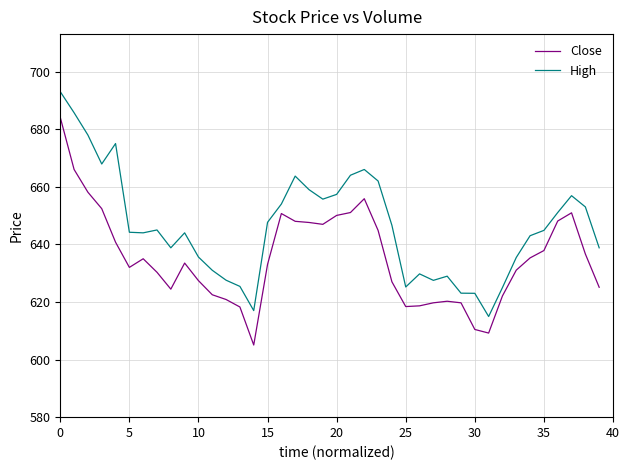

What is the difference between the maximum and minimum values in the Close series?

79.0